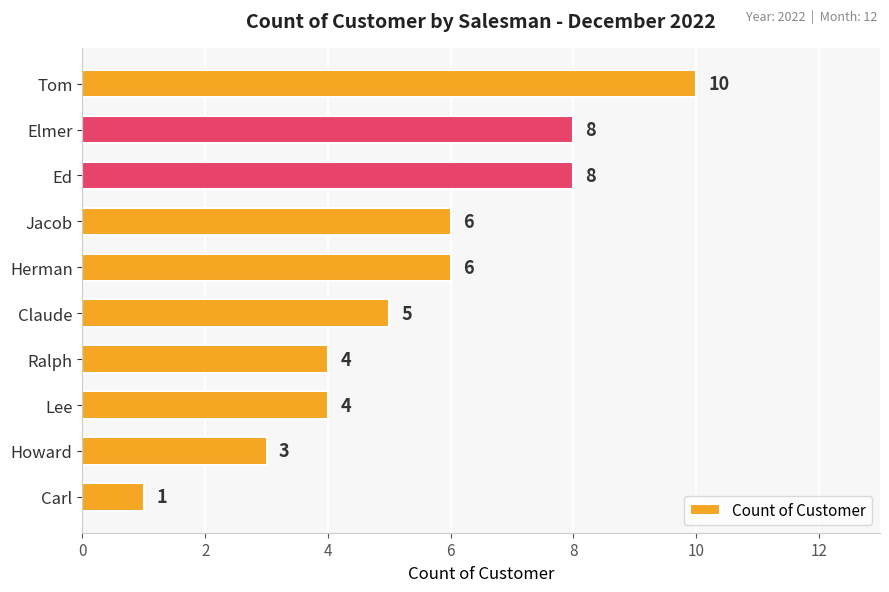

What is the maximum value shown in the chart?

10